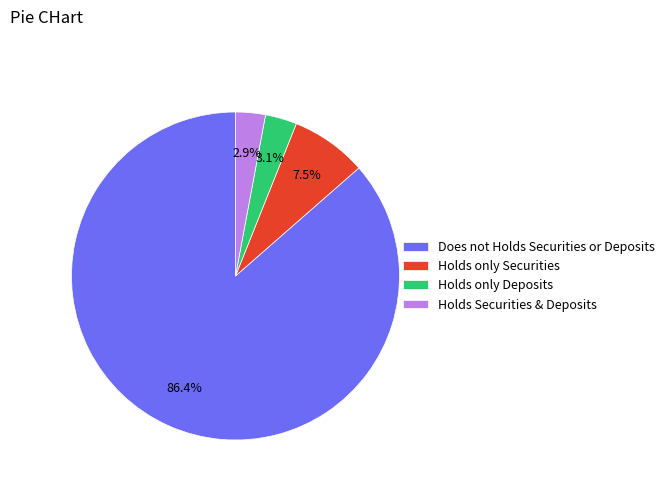

Which slice is the largest?

Does not Holds Securities or Deposits